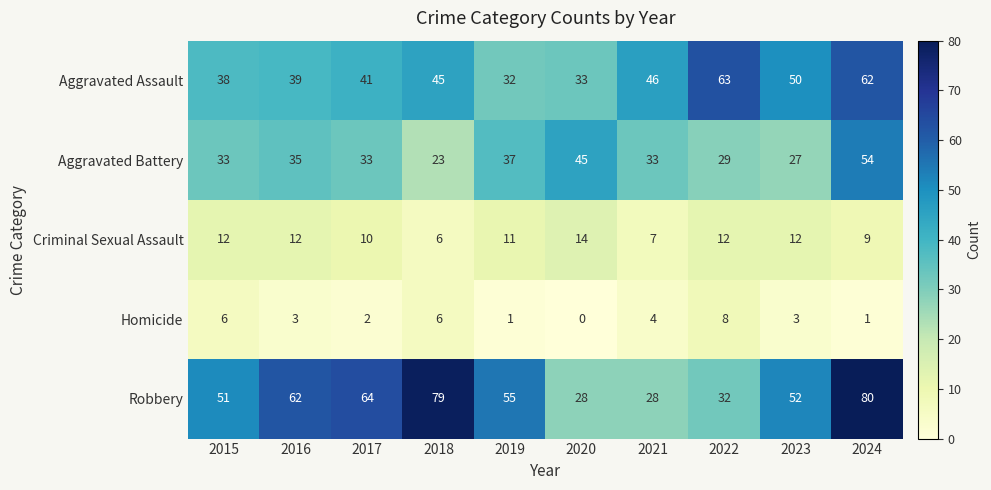

What is the sum of all Criminal Sexual Assault values?

105